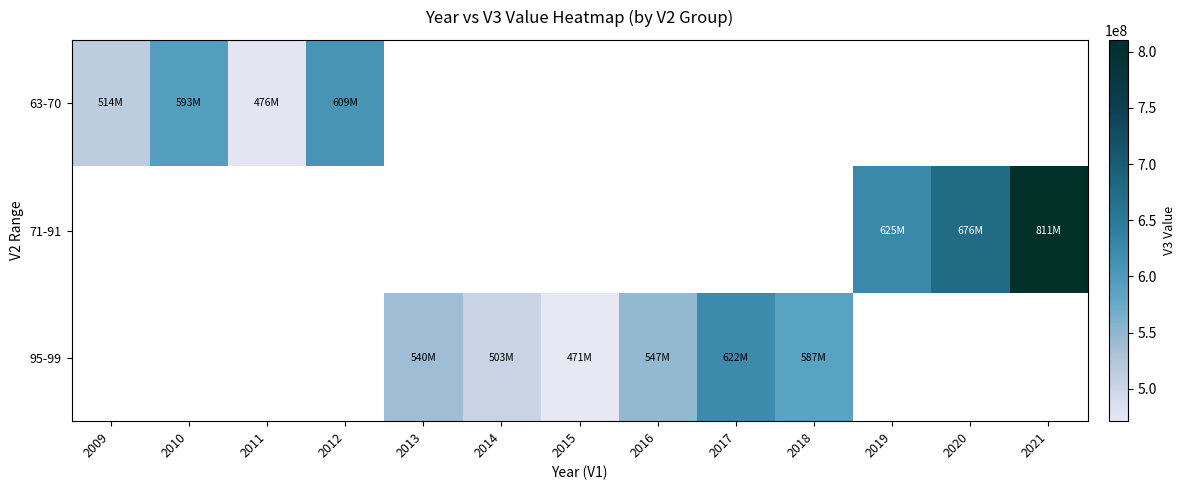

At how many categories does at least one series exceed 644437951?

2